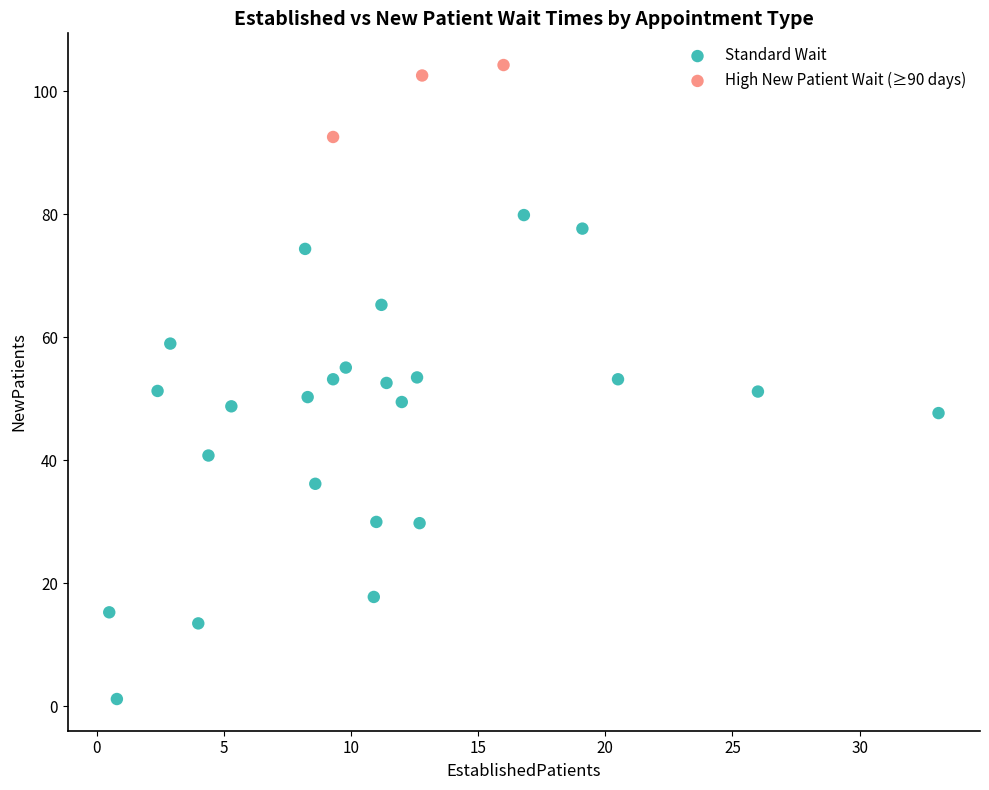

Which series contains the highest Y value?

High New Patient Wait (≥90 days)